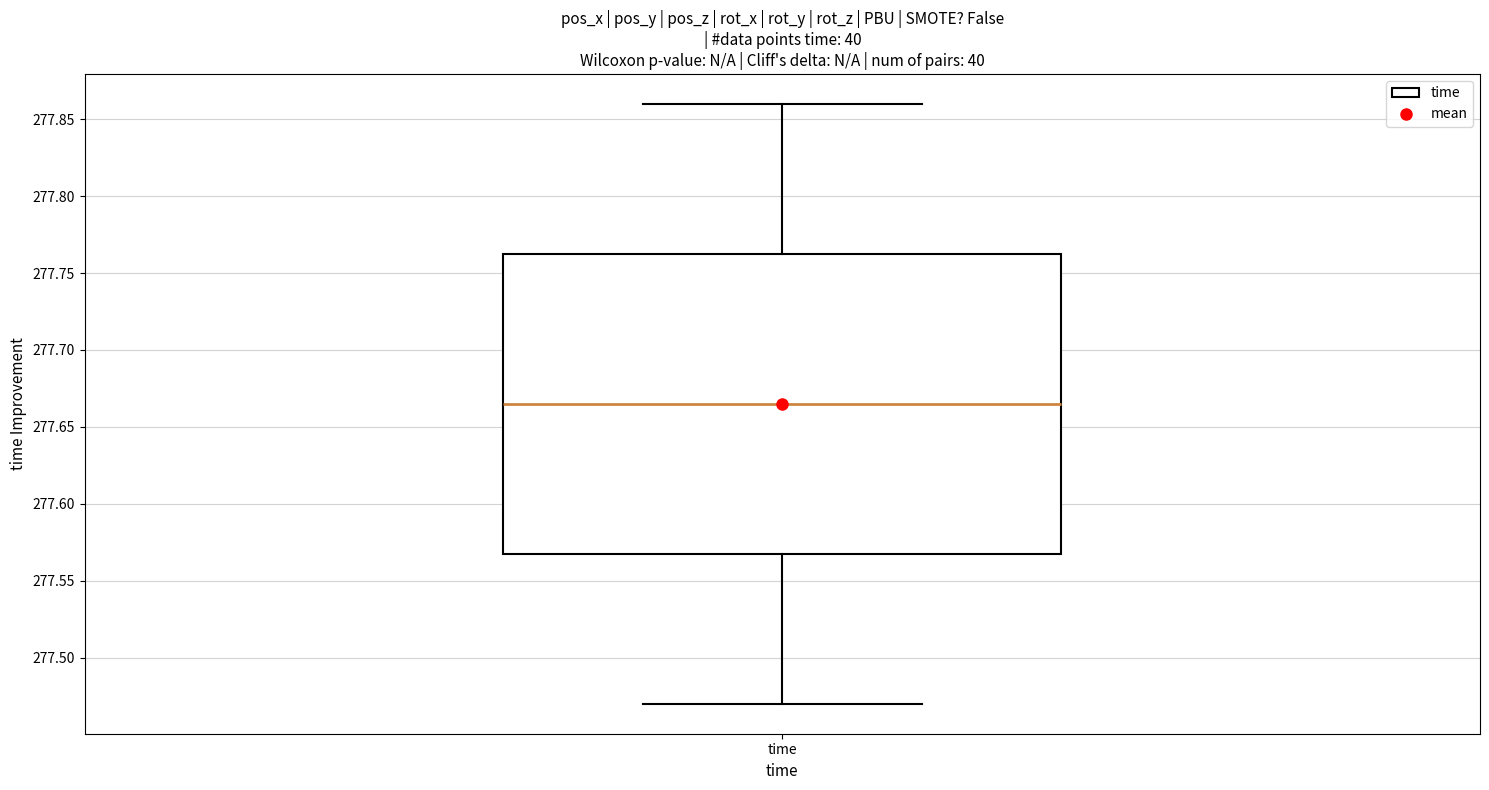

Read this box plot against the y-axis: the position of the median line, the range covered by the box, and the ends of both whiskers. The values are not printed on the chart, so give them approximately, as read against the axis.

median 277.665, box 277.570 to 277.765, whiskers 277.470 to 277.860